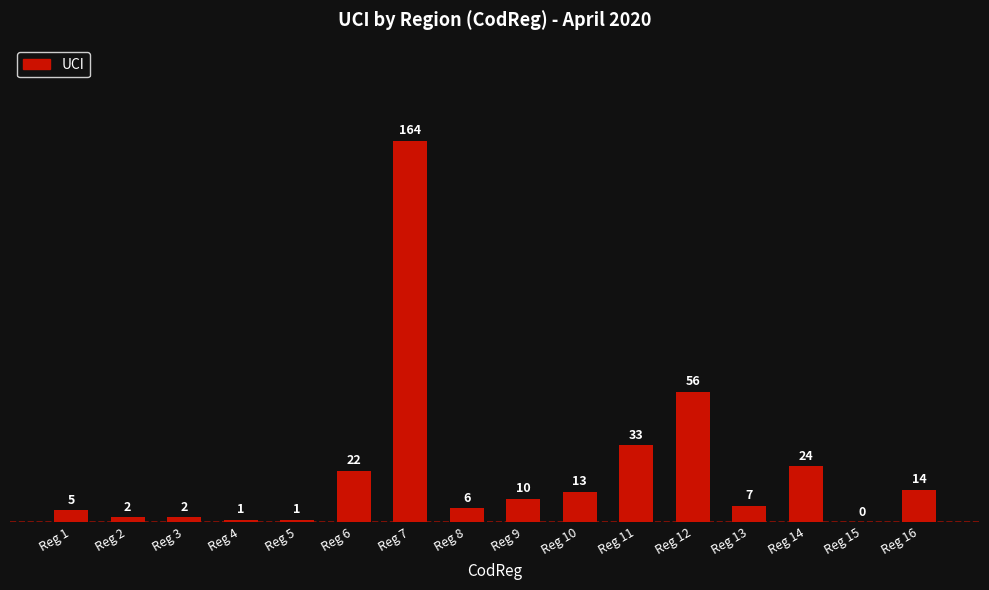

What is the sum of all values?

360